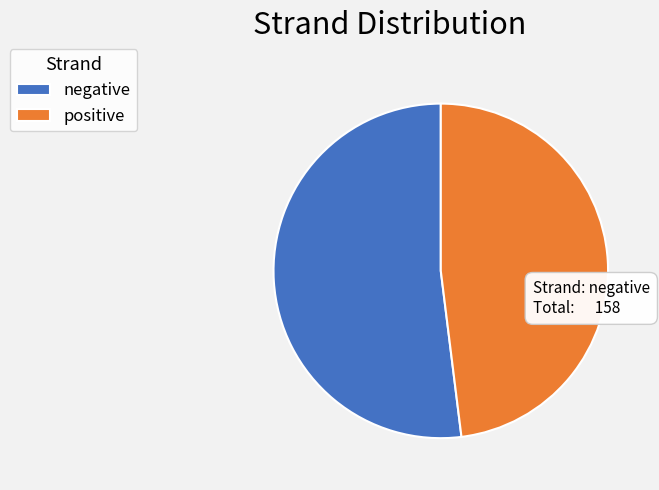

Which category accounts for the majority?

negative